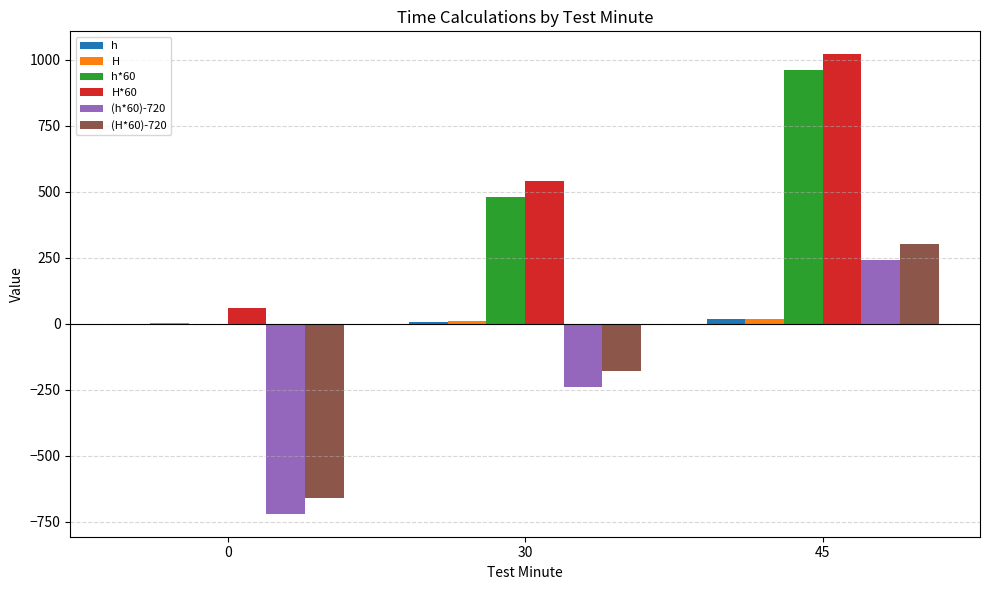

Count the number of data series in this chart.

6